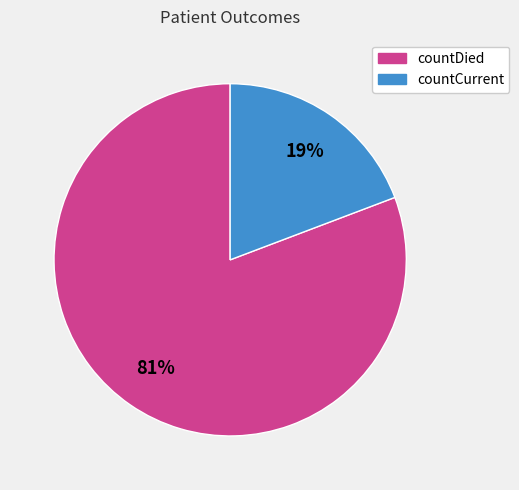

Is it true that countCurrent is 6% of the pie?

False